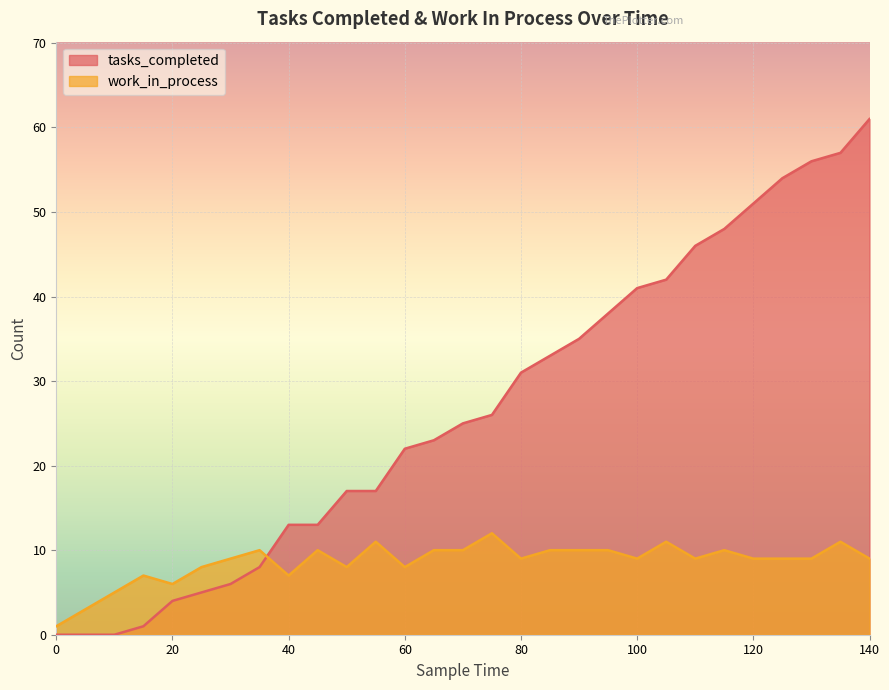

What is the difference between the work_in_process values at 105 and 40?

4